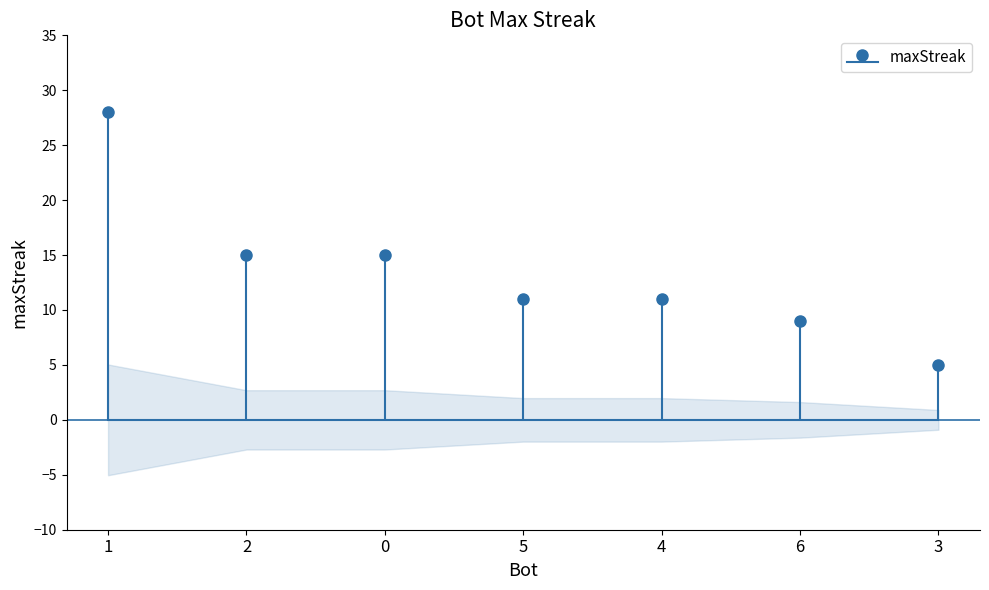

What is the difference between the maximum and minimum values?

23